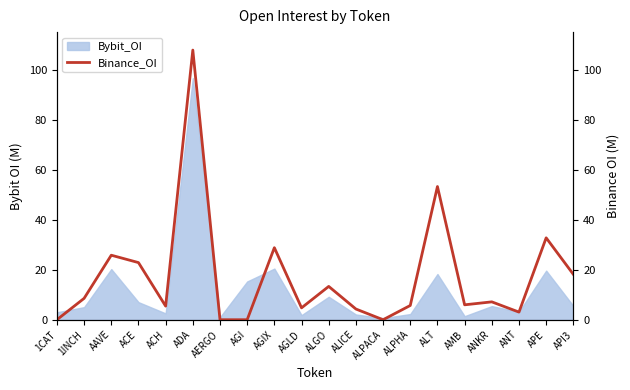

What is the highest value of the Bybit_OI series?

96.6